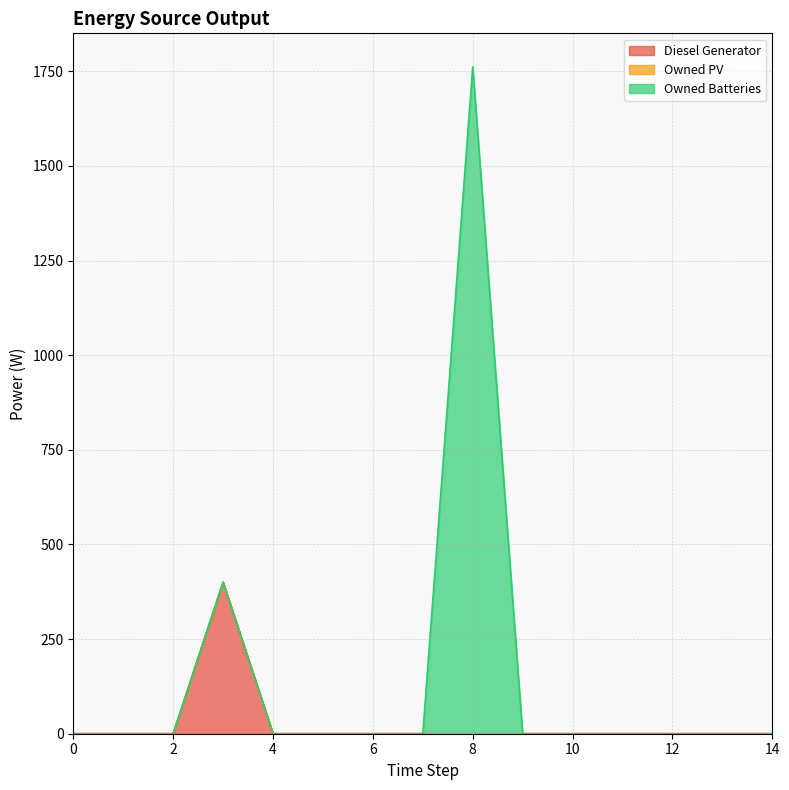

Is the value of Diesel Generator at 12 greater than the value of Owned Batteries at 0?

No